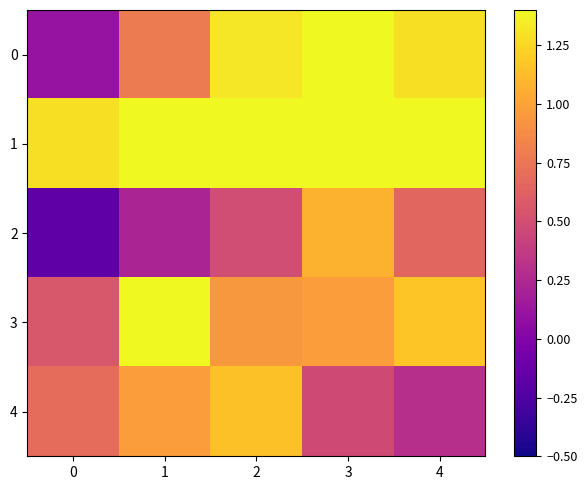

Rank the series at 2 from lowest to highest value.

2, 3, 4, 0, 1